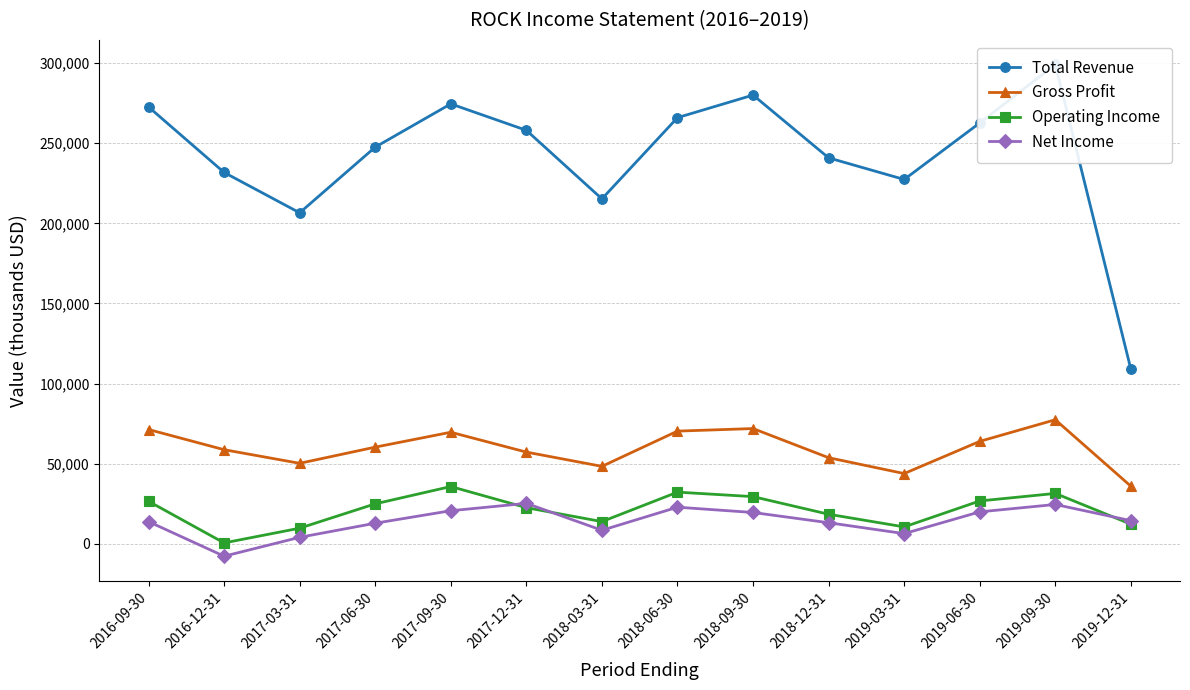

What is the sum of all Operating Income values?

294400